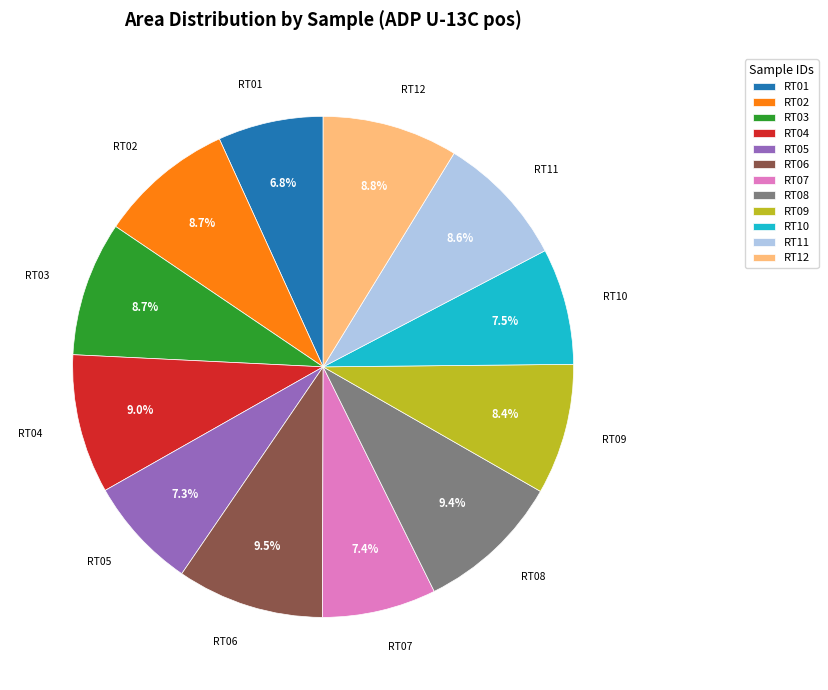

Is there any slice that represents more than half of the pie?

No